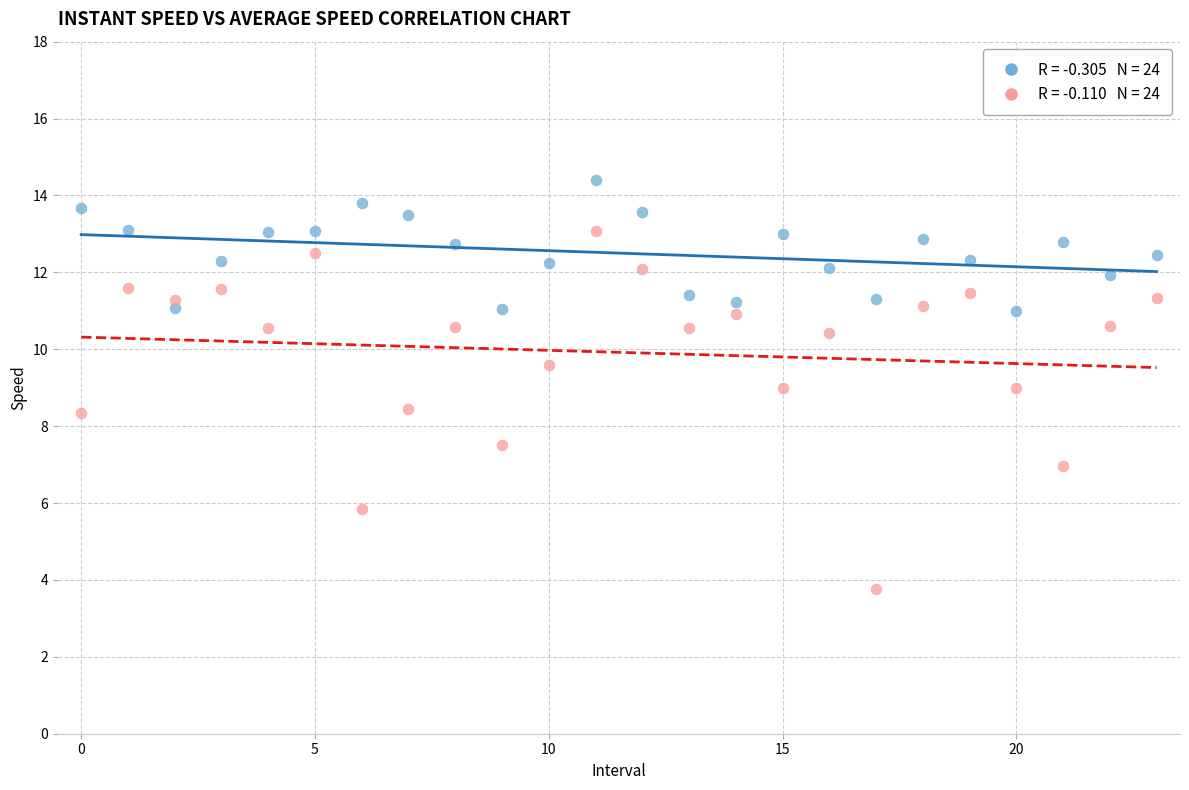

How many points are shown in the scatter plot?

48